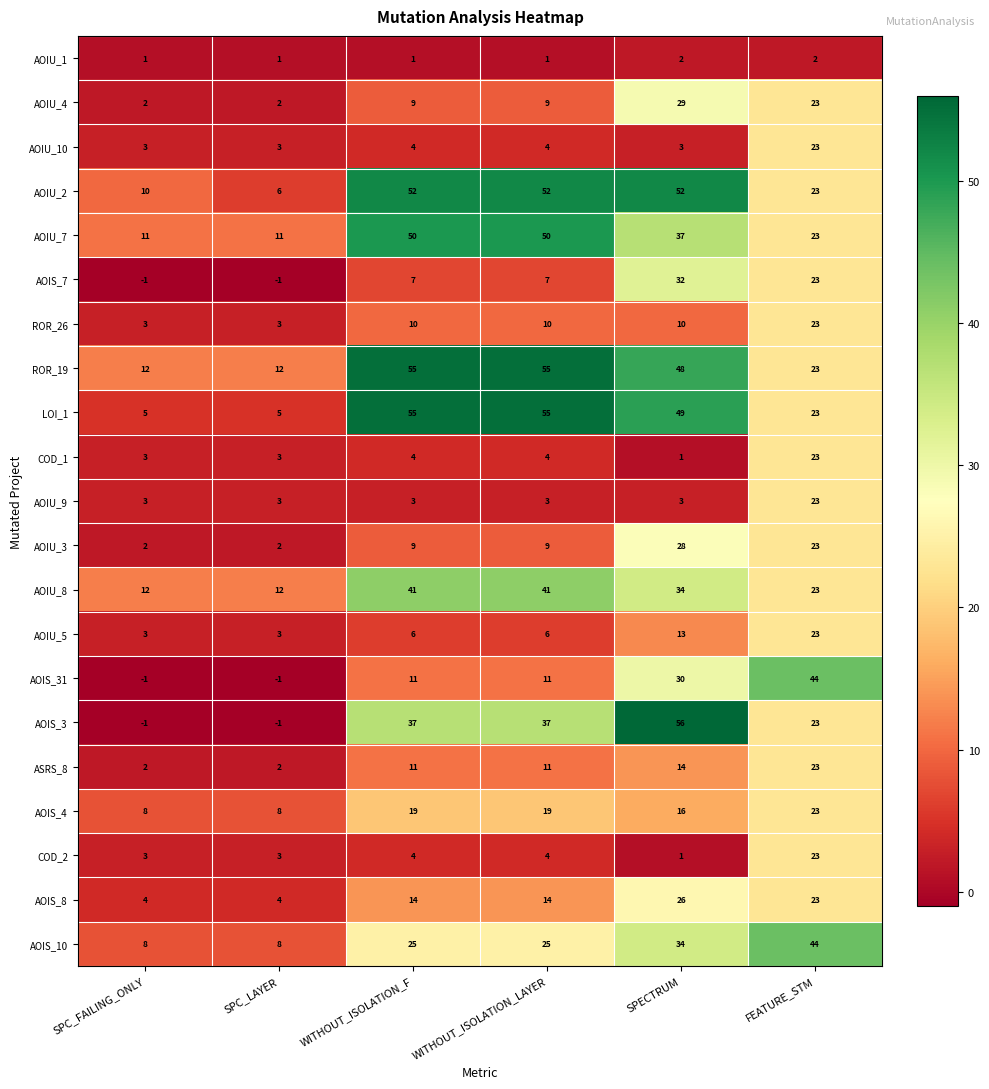

Which category has the highest value across all series?

SPECTRUM